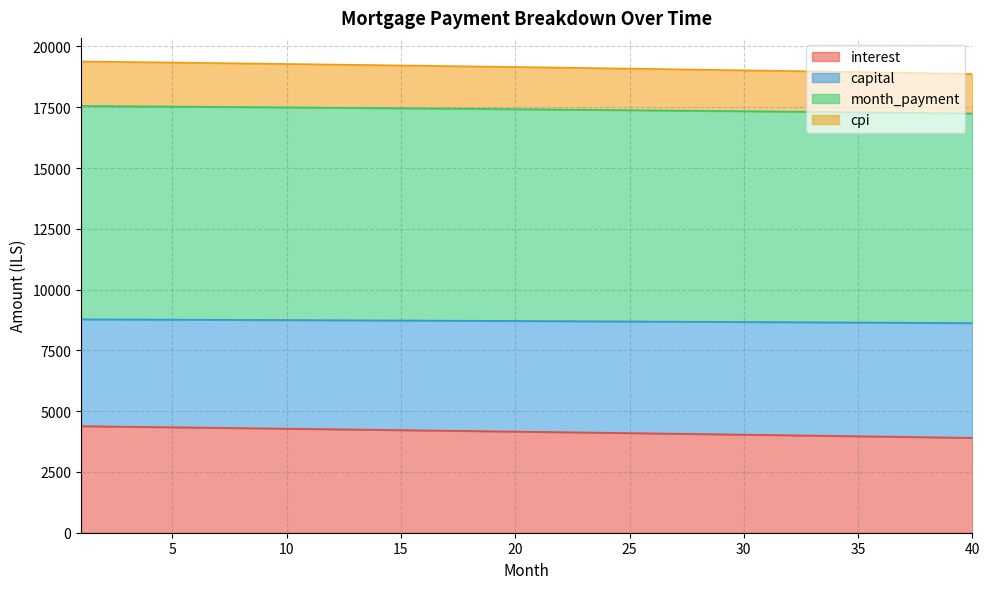

Is the value of interest at 2 greater than the value of month_payment at 17?

No